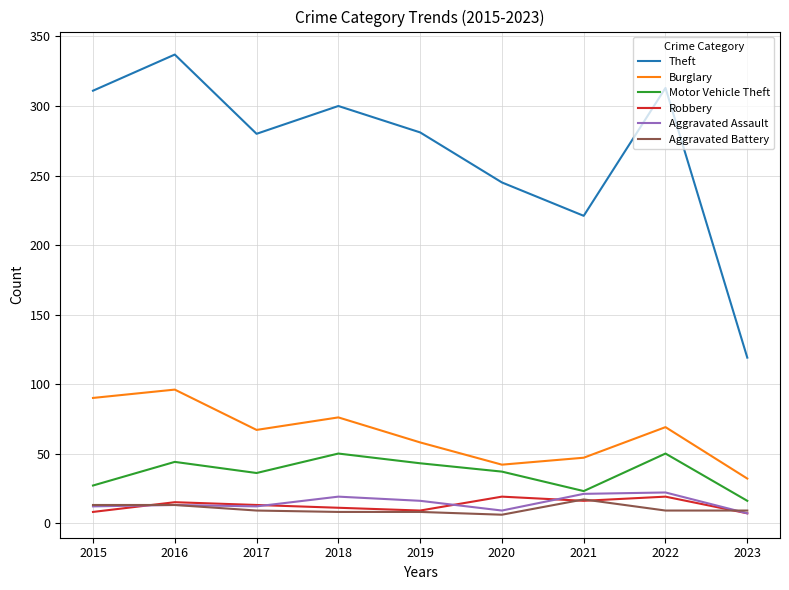

The value of Burglary at 2018 is 26. True or false?

False